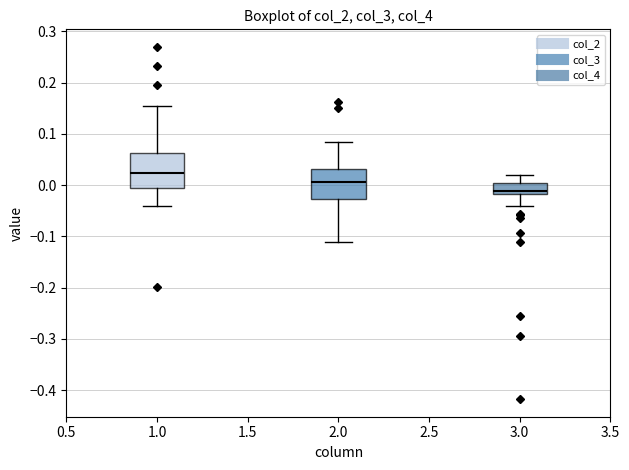

Where is the upper edge of the box at x = 3.0 on the y-axis? The values are not printed on the chart, so give them approximately, as read against the axis.

0.00